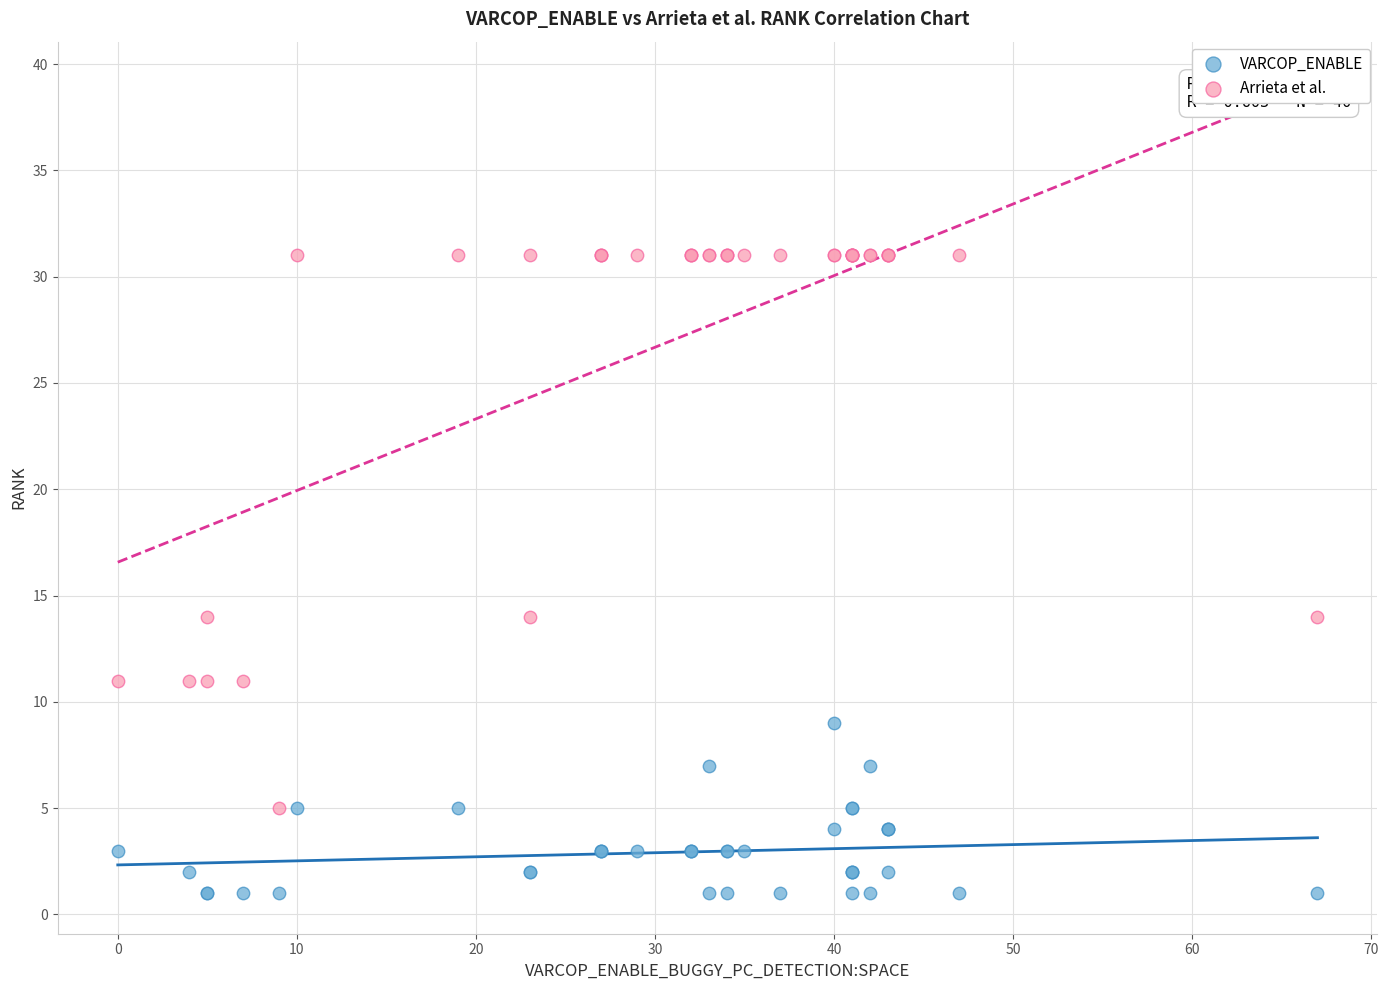

Which series contains the lowest Y value?

VARCOP_ENABLE